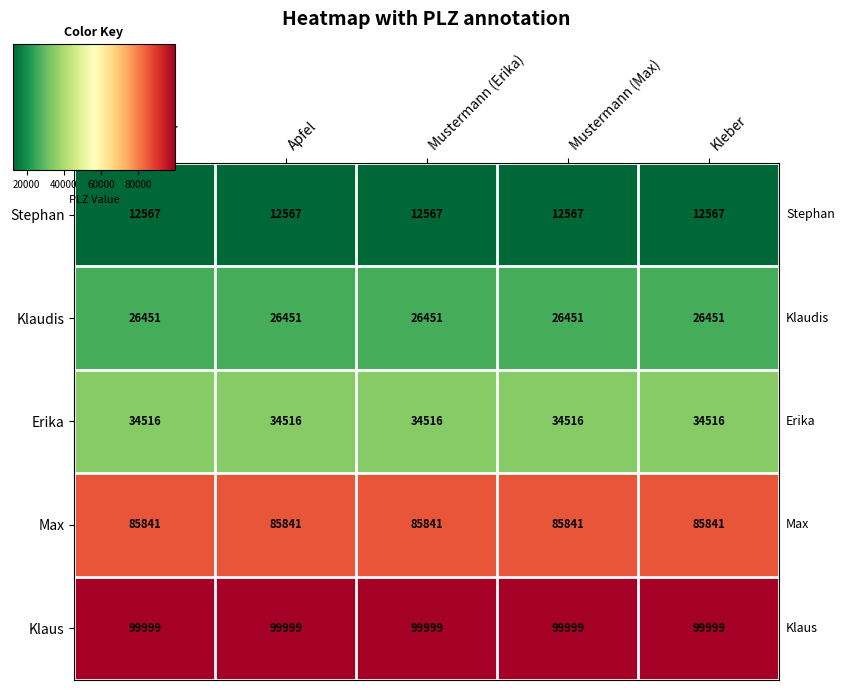

What is the approximate value of Klaus at Apfel?

99999